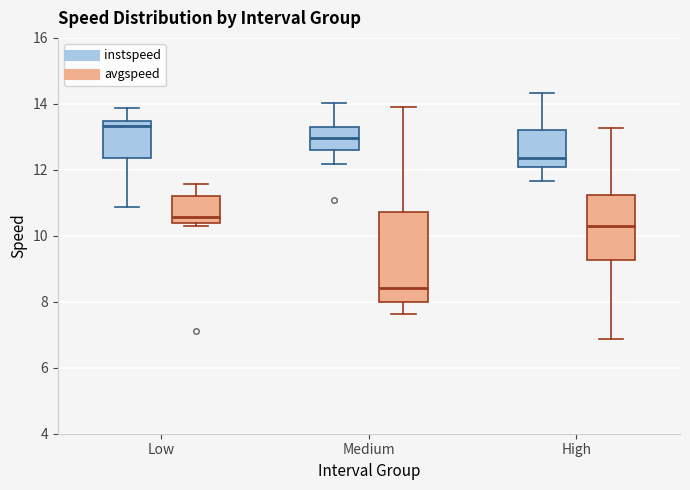

Where does the upper whisker of the box for Low (instspeed) end on the y-axis? The values are not printed on the chart, so give them approximately, as read against the axis.

13.8